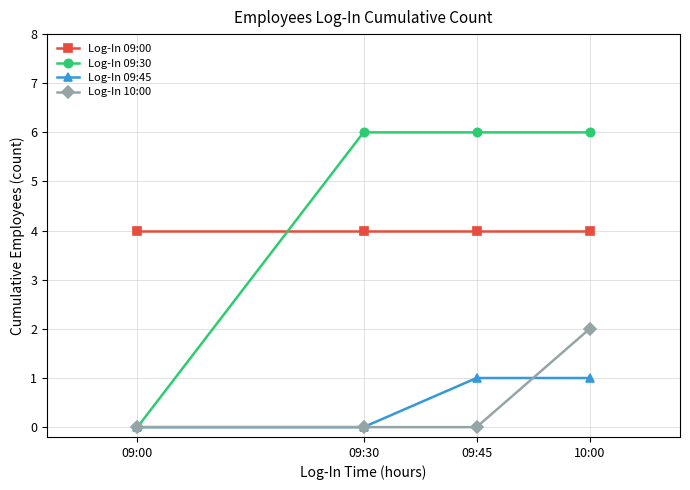

At which label does Log-In 10:00 reach its peak?

10:00